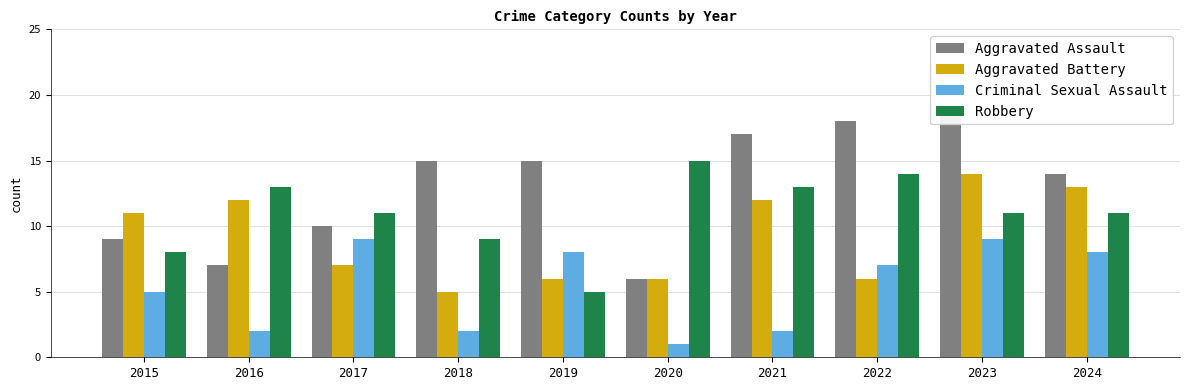

How many series are shown in this chart?

4